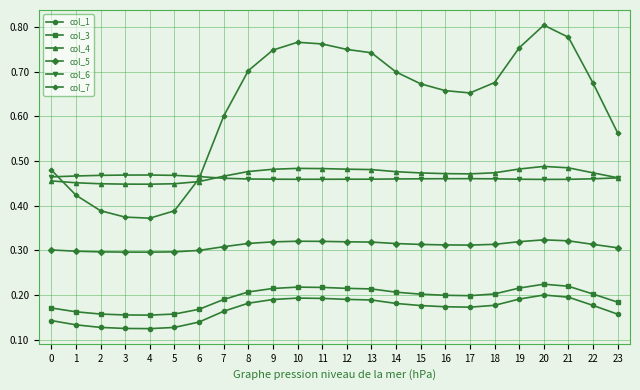

How many col_1 values are between 0 and 1?

24